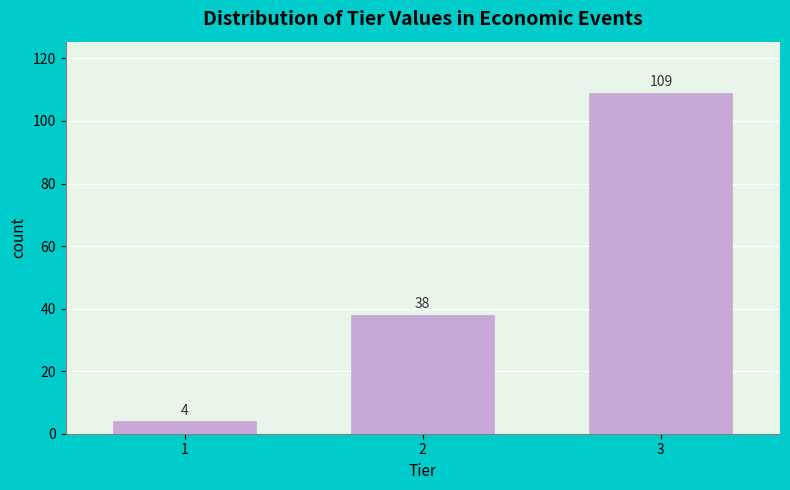

Reading left to right, transcribe all the data shown in this chart.

4	38	109